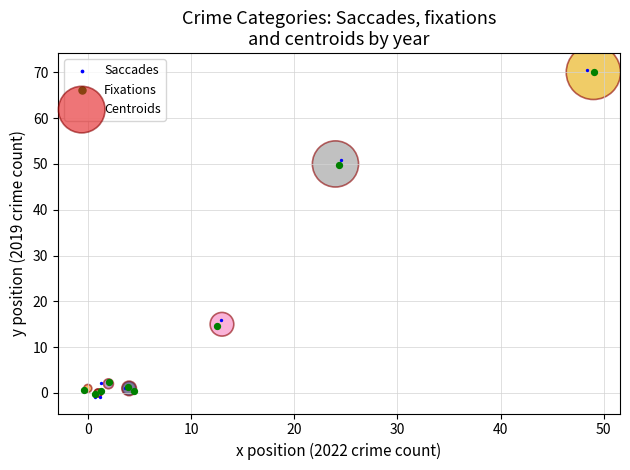

Which series has the widest spread of Y values?

Saccades